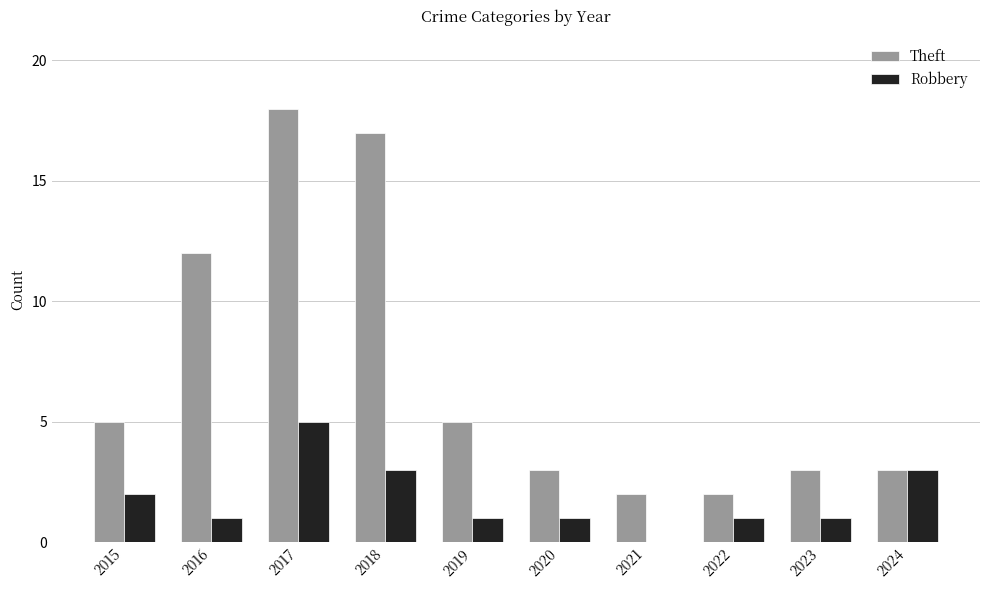

How many categories are shown in the chart?

10